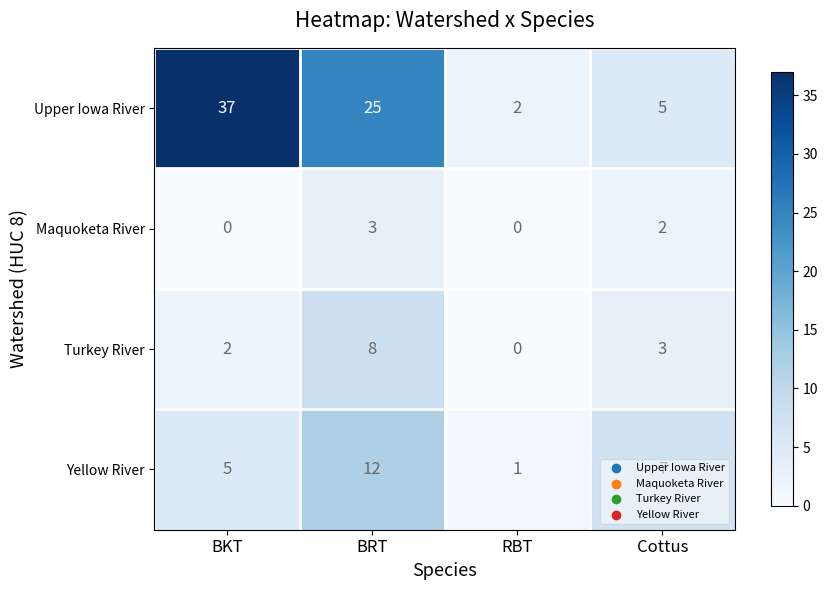

Count the number of data series in this chart.

4